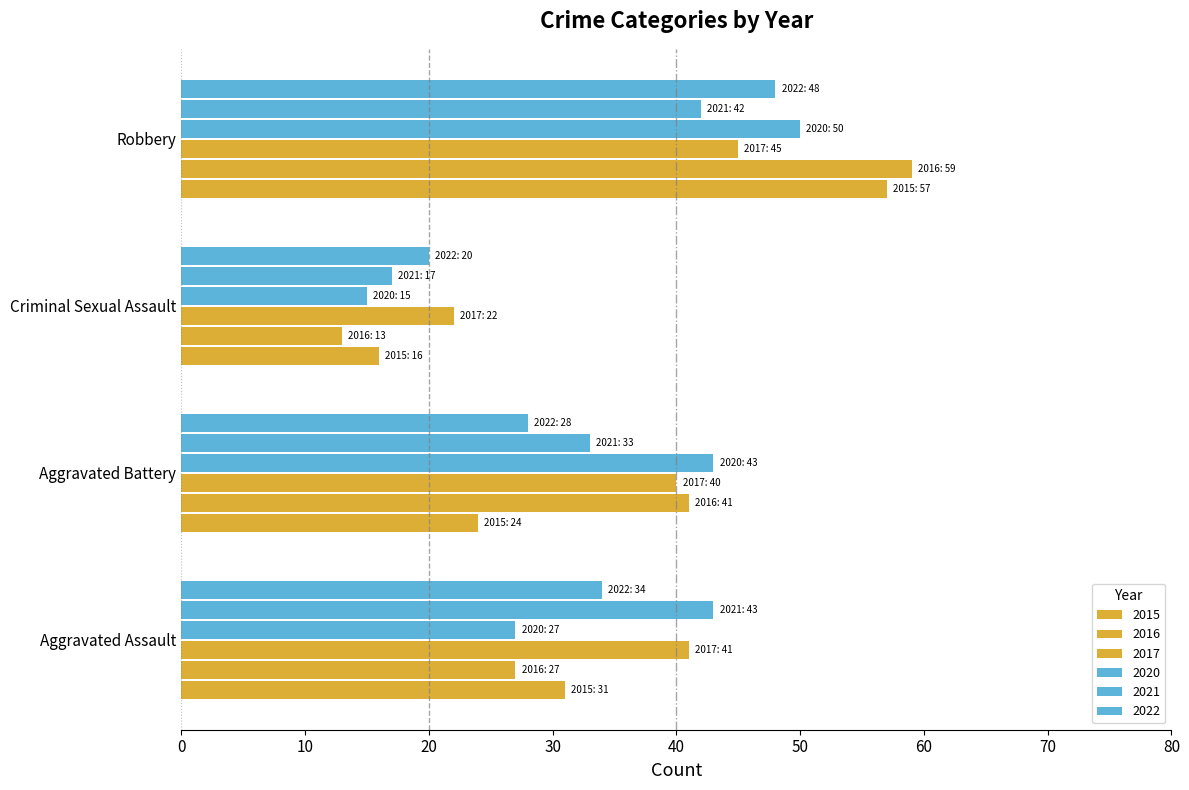

How many data points does each series have?

4